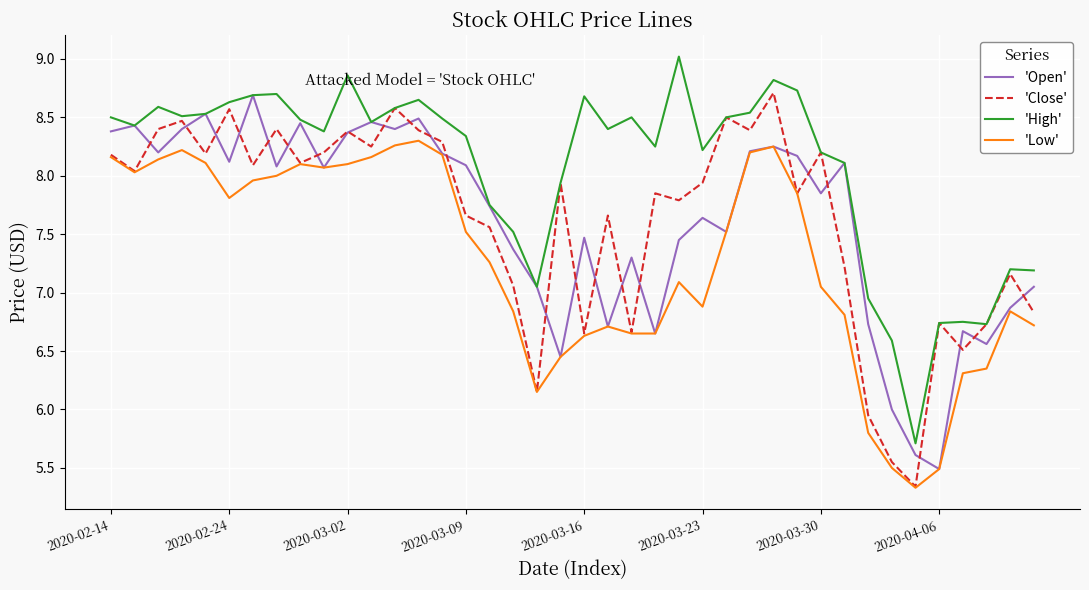

True or false: 'High' and 'Low' cross at least once.

False